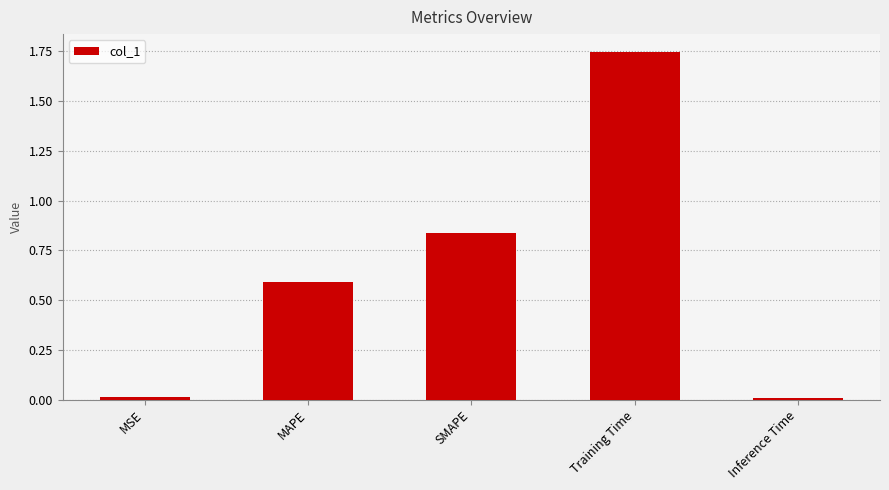

What is the average value?

0.6